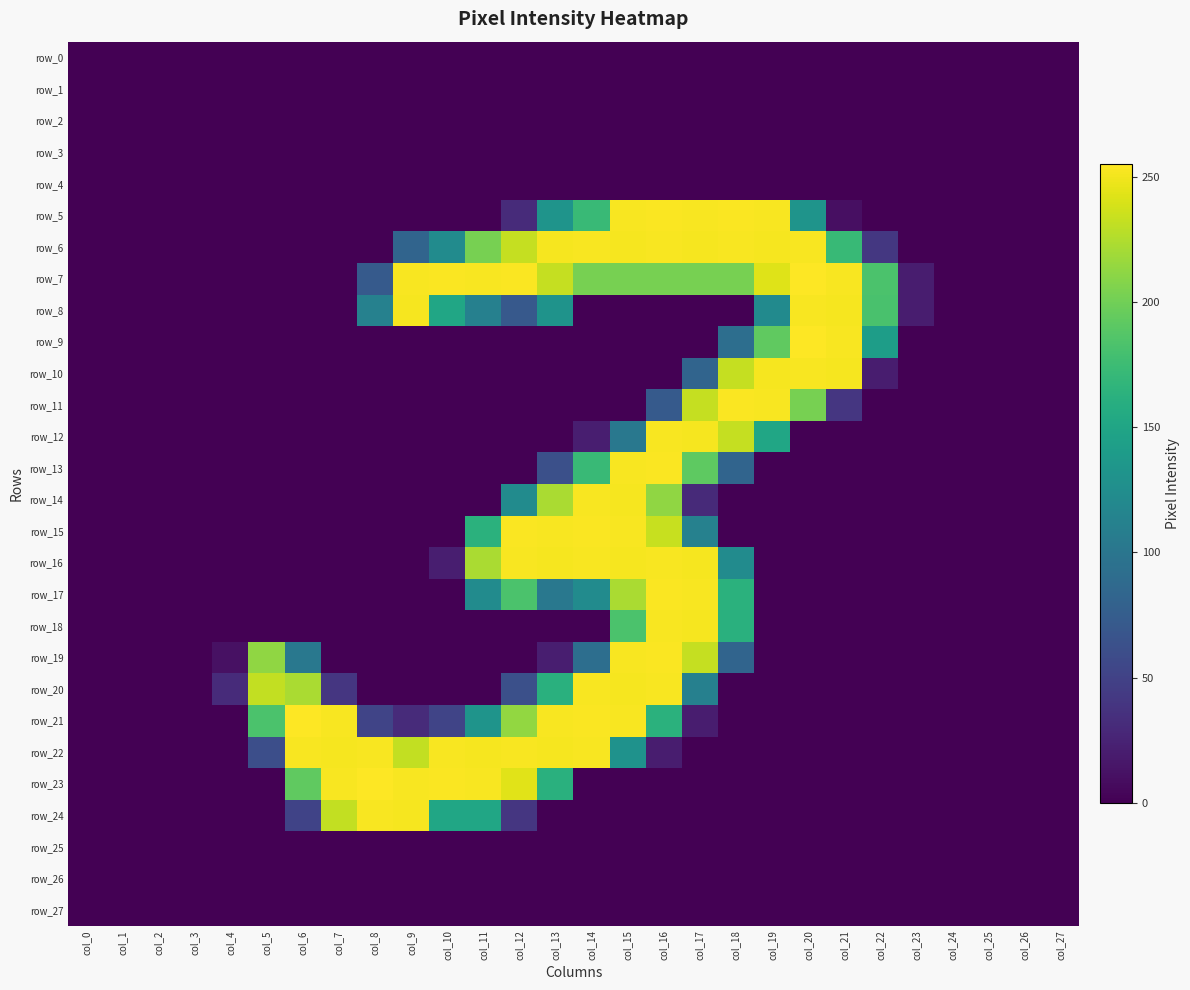

The value of row_2 at col_11 is 0. True or false?

True